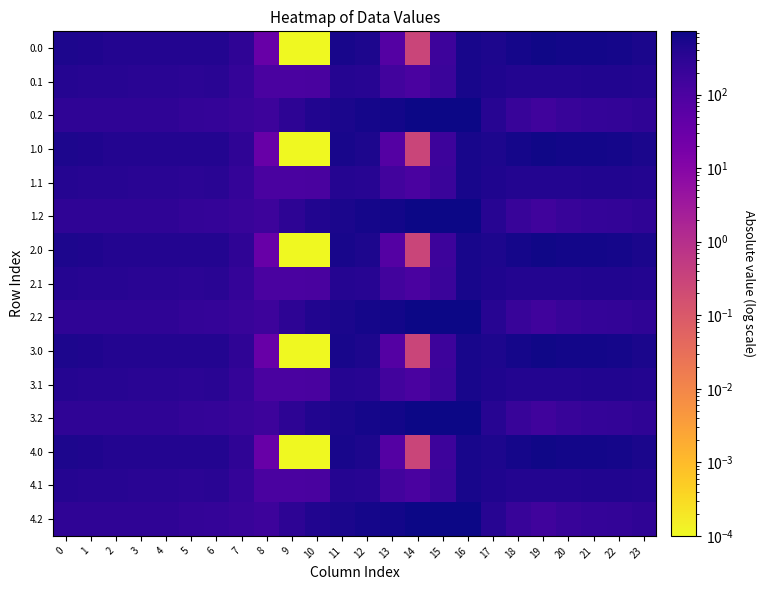

Rank the series at 22 from highest to lowest value.

row_0, row_3, row_6, row_9, row_12, row_1, row_4, row_7, row_10, row_13, row_2, row_5, row_8, row_11, row_14